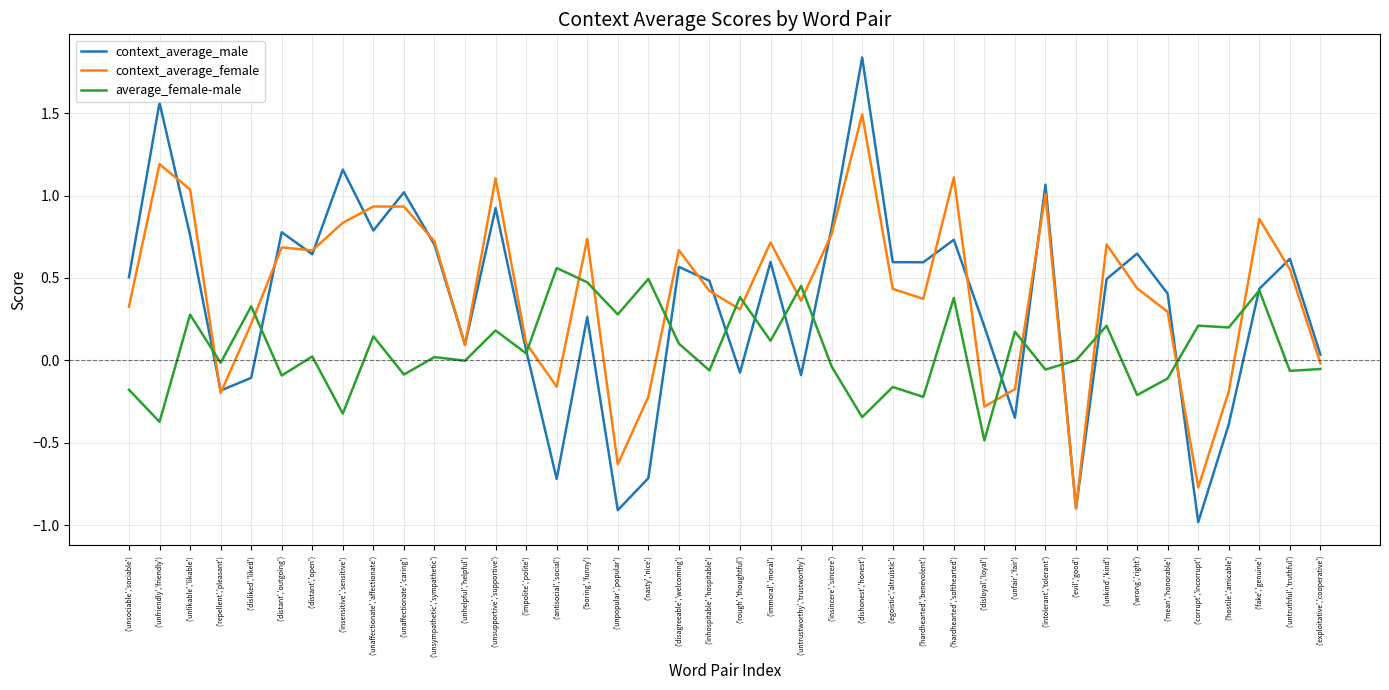

At which category is the sum across all series the highest?

('dishonest','honest')